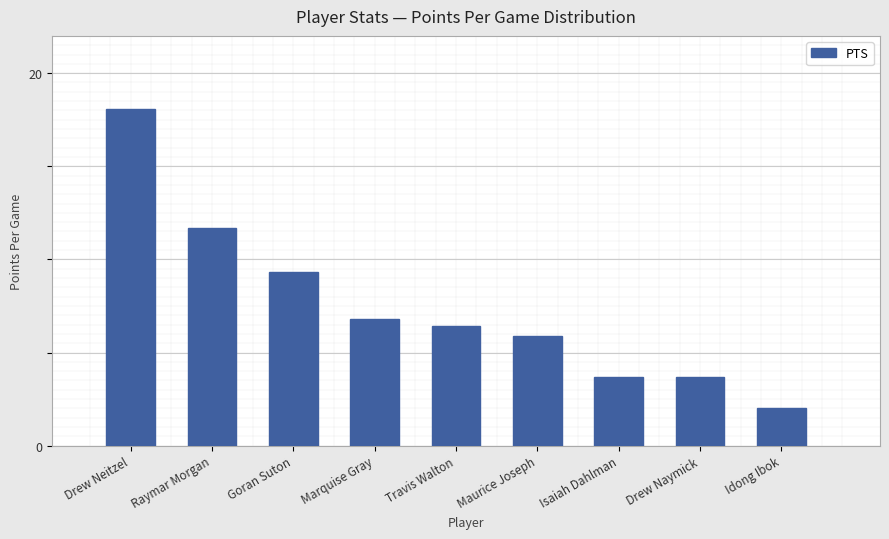

Count the number of data series in this chart.

1